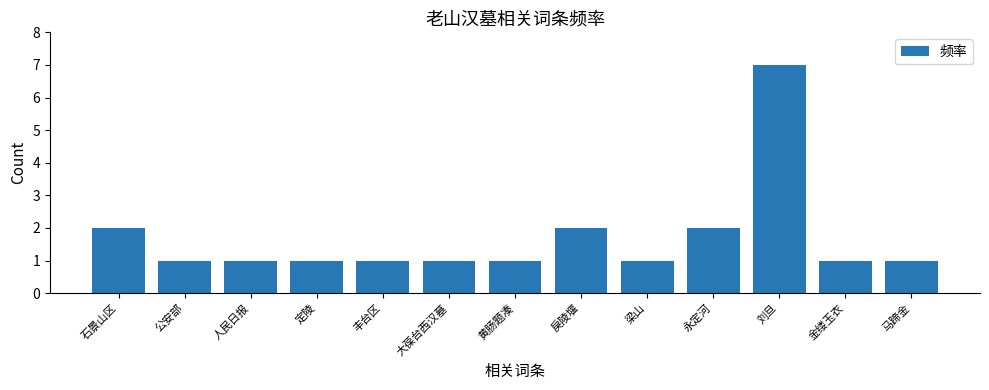

Reading right to left, what are all the values shown in this chart?

马蹄金=1	金缕玉衣=1	刘旦=7	永定河=2	梁山=1	戾陵堰=2	黄肠题凑=1	大葆台西汉墓=1	丰台区=1	定陵=1	人民日报=1	公安部=1	石景山区=2